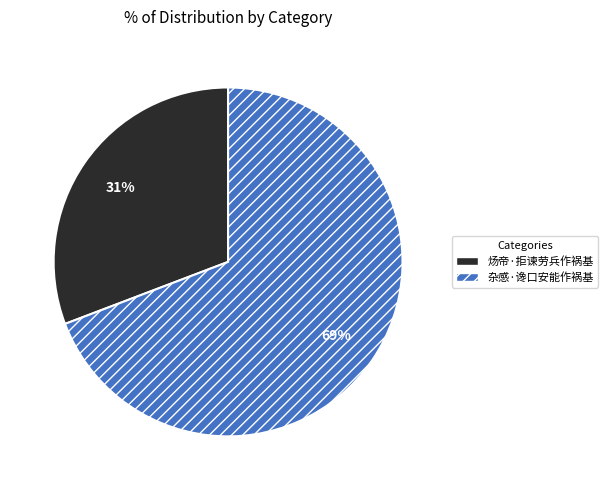

What is the smallest slice in the pie chart?

炀帝·拒谏劳兵作祸基